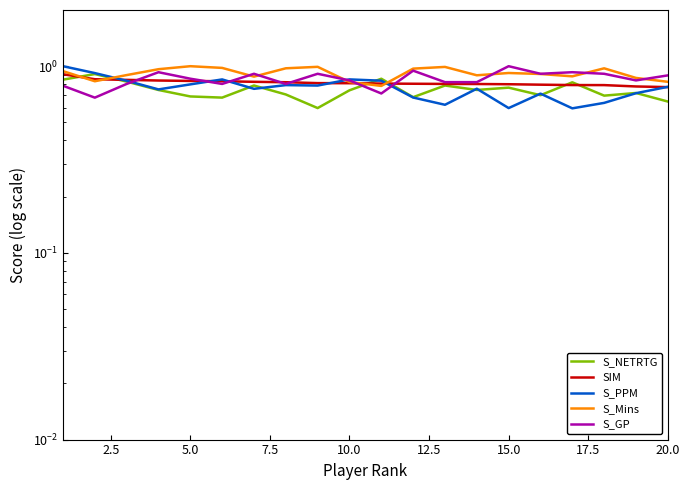

The value of S_Mins at 12.5 is 1.0. True or false?

True